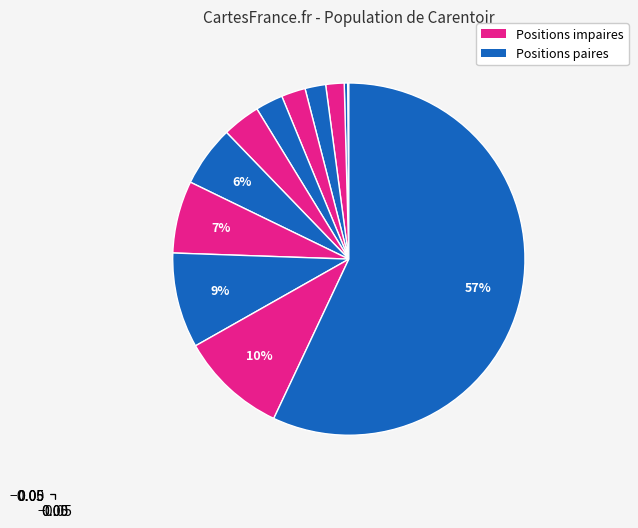

Does any single category account for the majority?

Yes